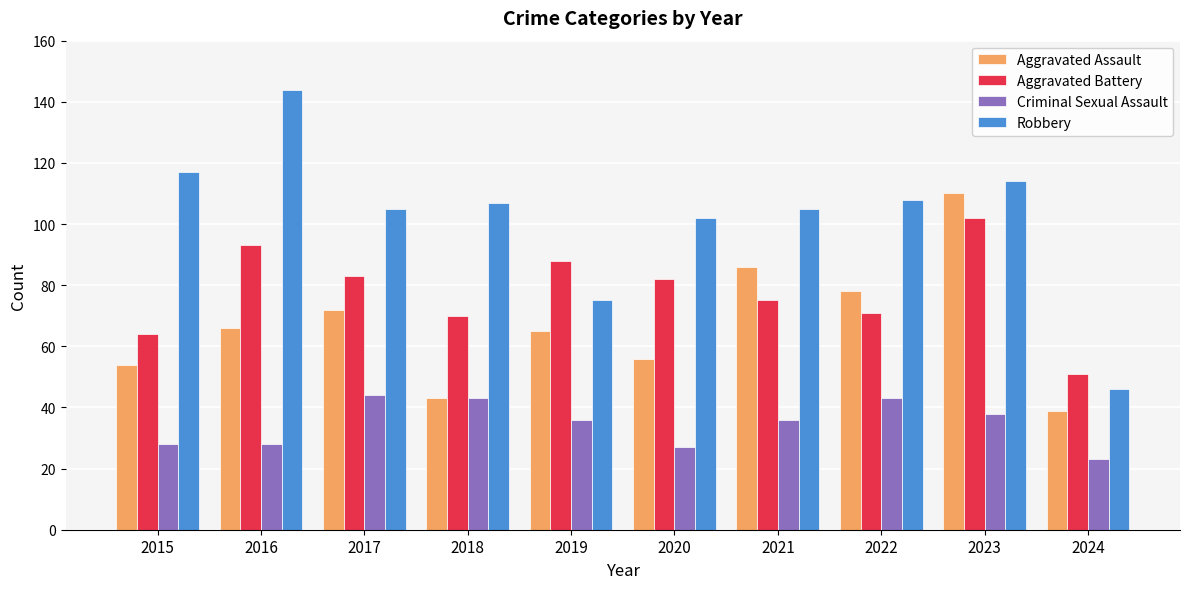

How many bars are there in each group?

4